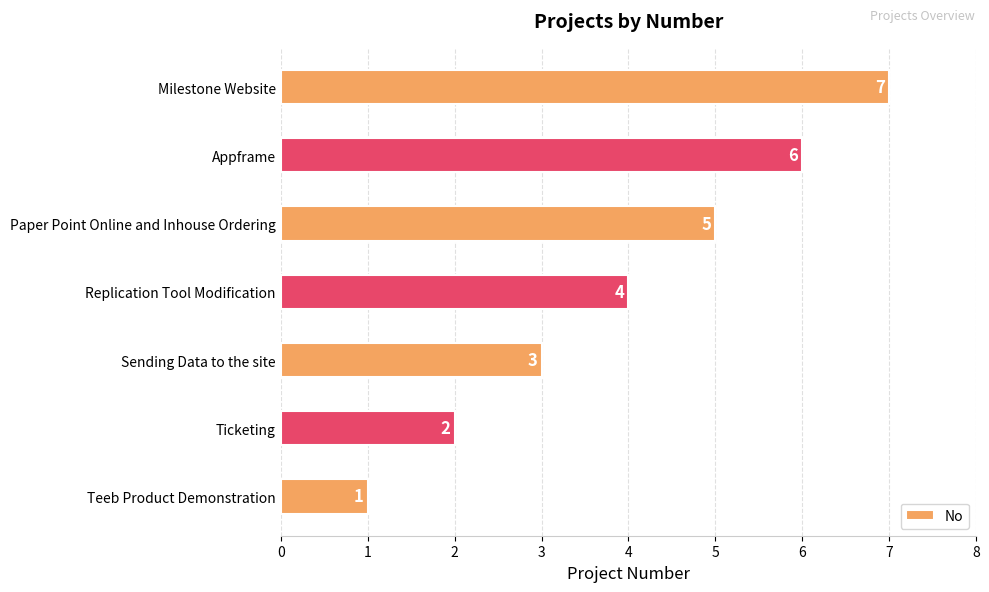

How many bars are there in total?

7